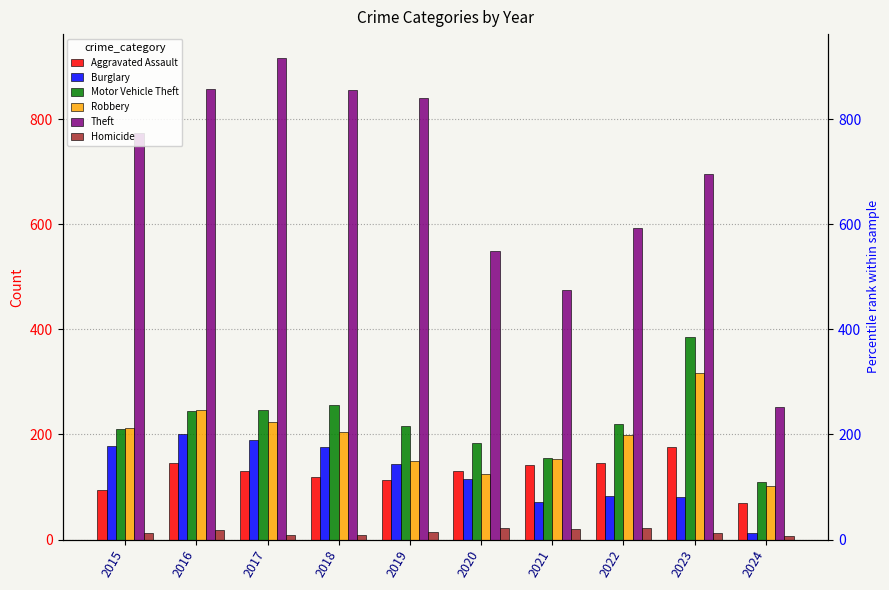

Between 2019 and 2020, which is larger?

2020